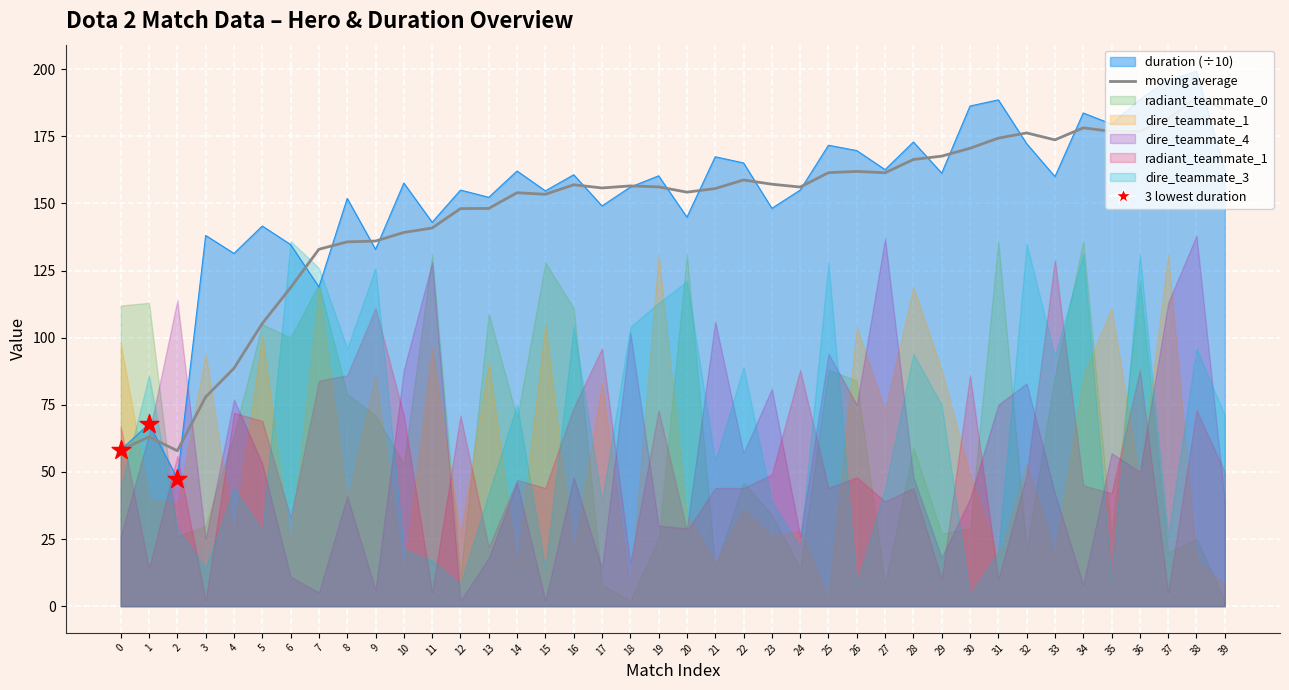

What is the ratio of the value at 25 to the value at 8?

1.2